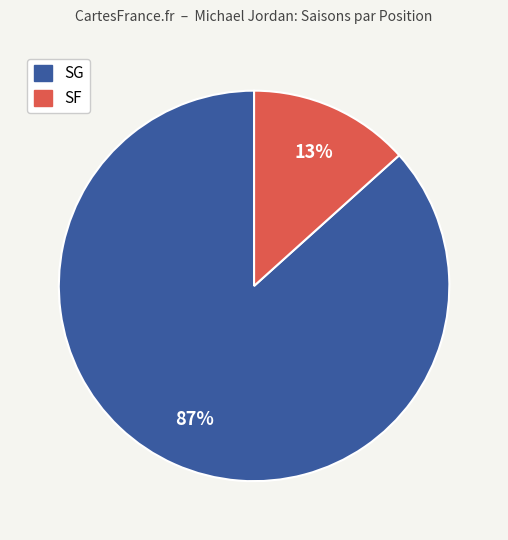

Do SG and SF together represent more than half of the pie?

Yes